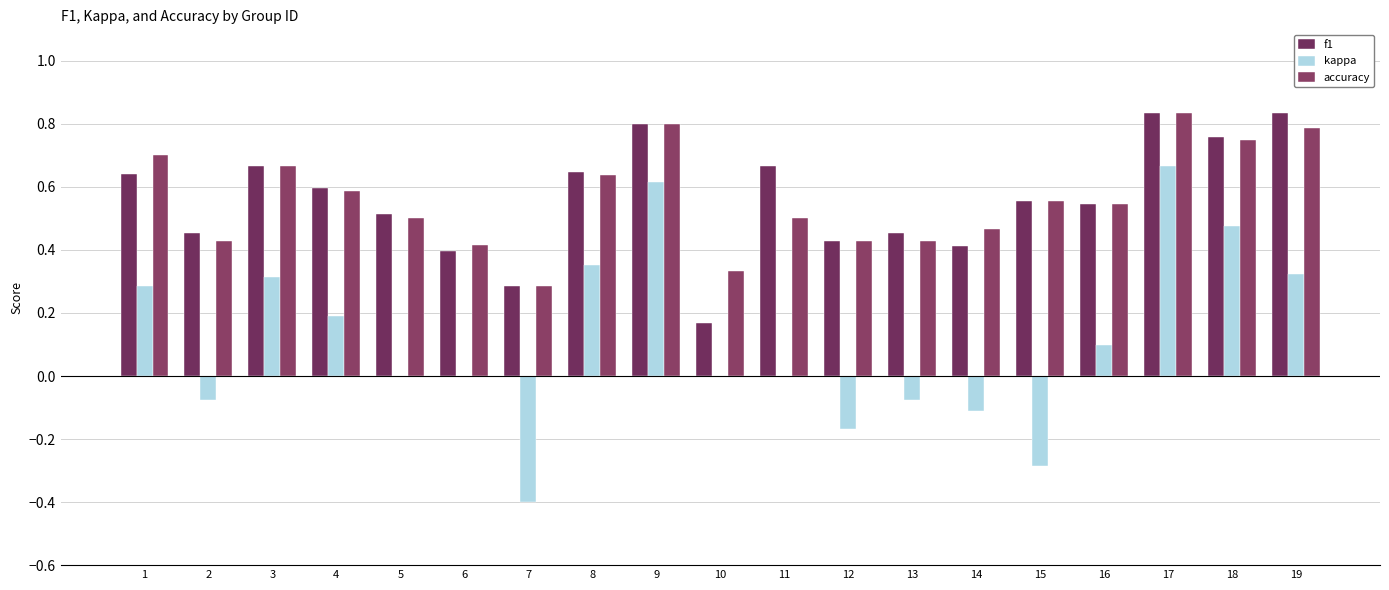

What is the minimum value shown in the chart?

-0.4